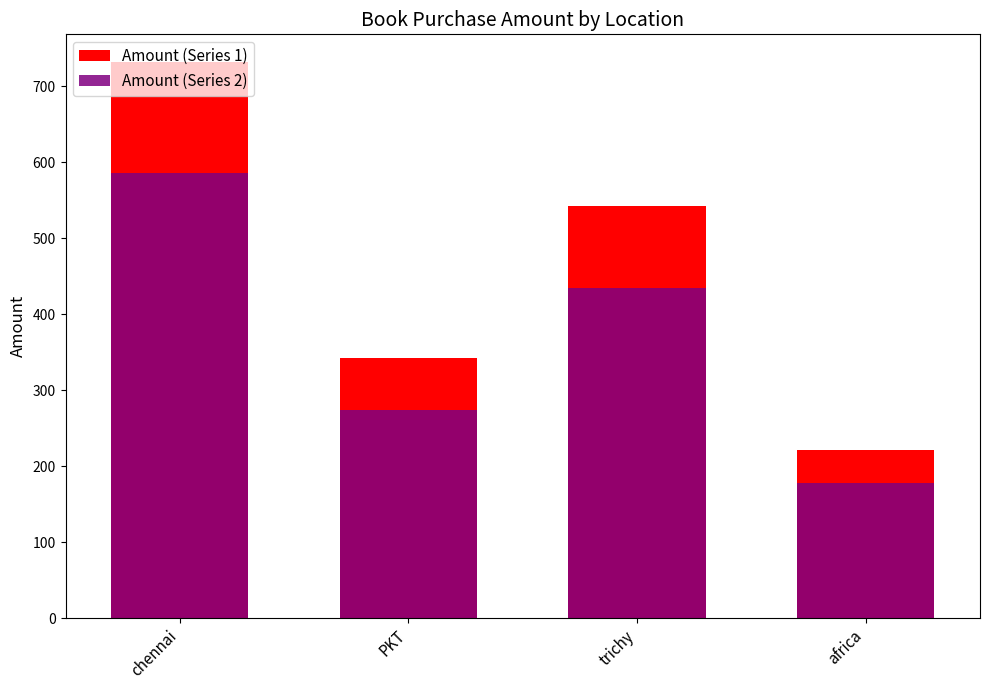

What is the label of the 2nd bar from the left?

PKT